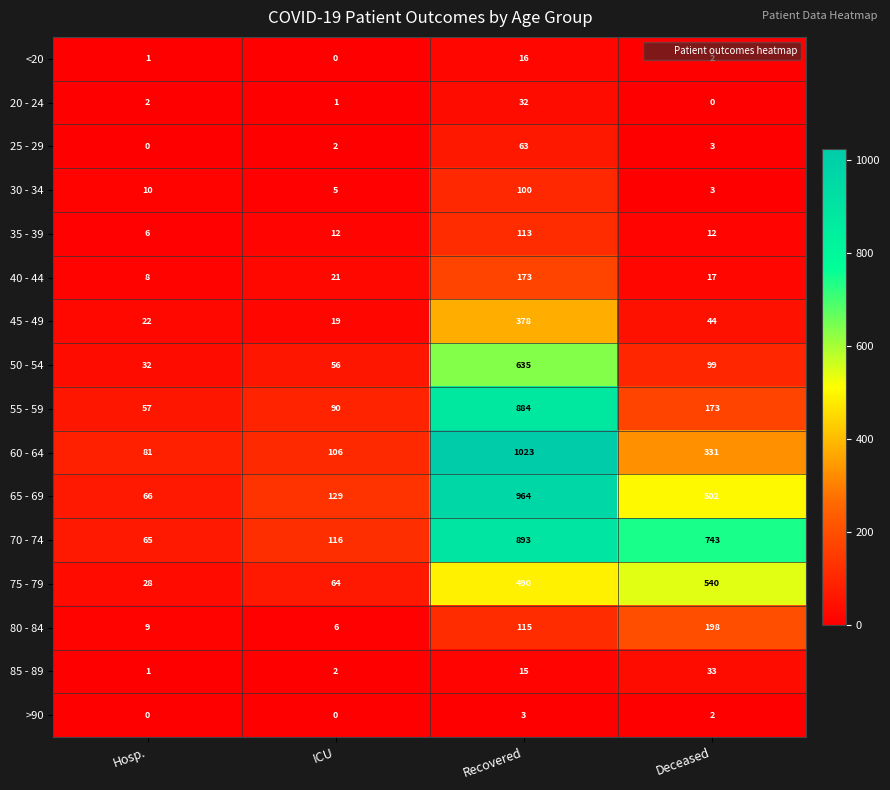

At Recovered, list the series in order from largest to smallest.

60 - 64, 65 - 69, 70 - 74, 55 - 59, 50 - 54, 75 - 79, 45 - 49, 40 - 44, 80 - 84, 35 - 39, 30 - 34, 25 - 29, 20 - 24, <20, 85 - 89, >90